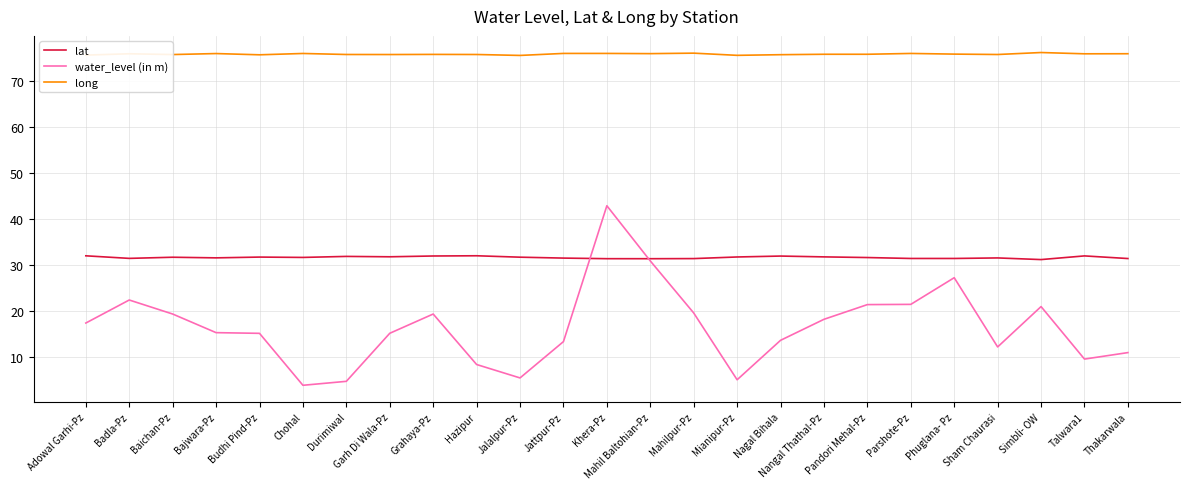

Is it true that long equals 75.7 at Baichan-Pz?

True